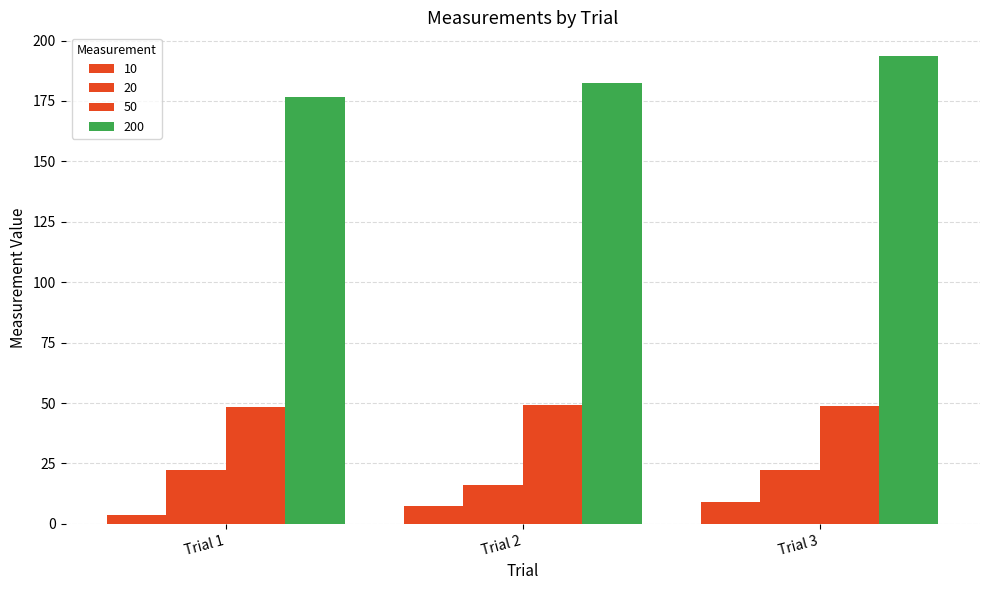

How many values in the 10 series exceed 7?

2